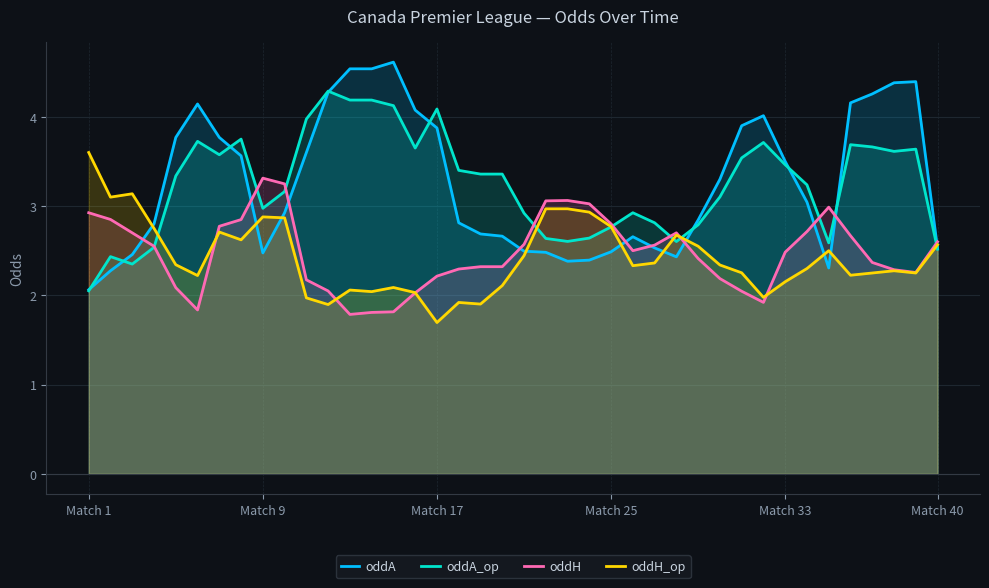

What is the approximate value of oddA_op at Match 17?

4.1